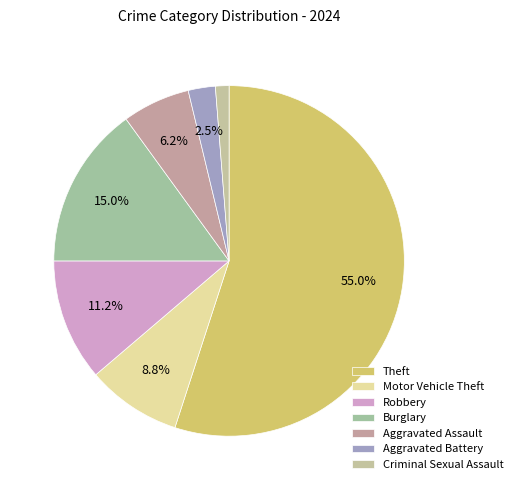

What is the largest slice in the pie chart?

Theft